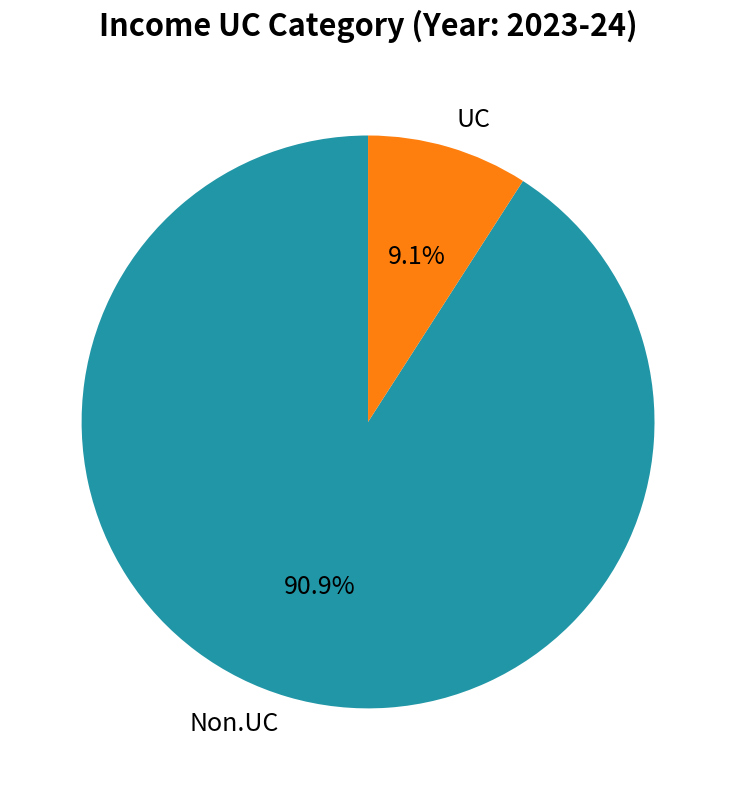

Which has a higher value, UC or Non.UC?

Non.UC